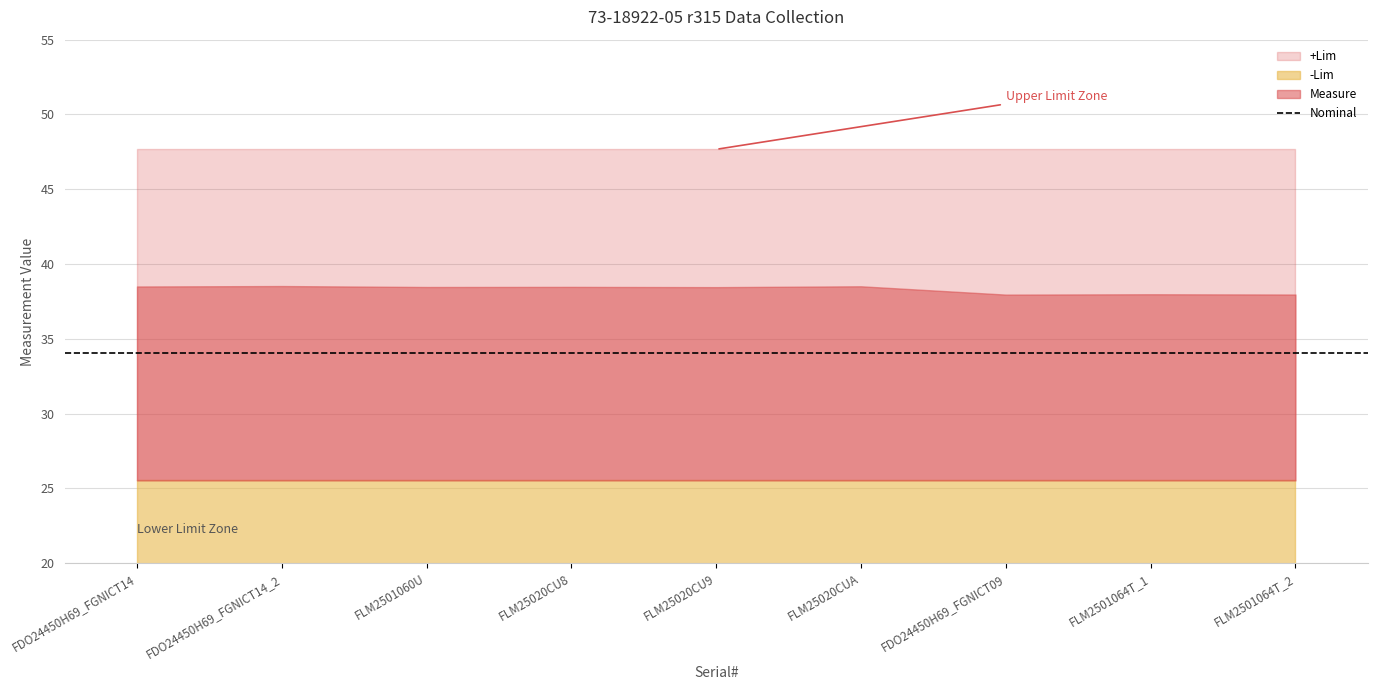

What is the maximum value shown in the chart?

47.7